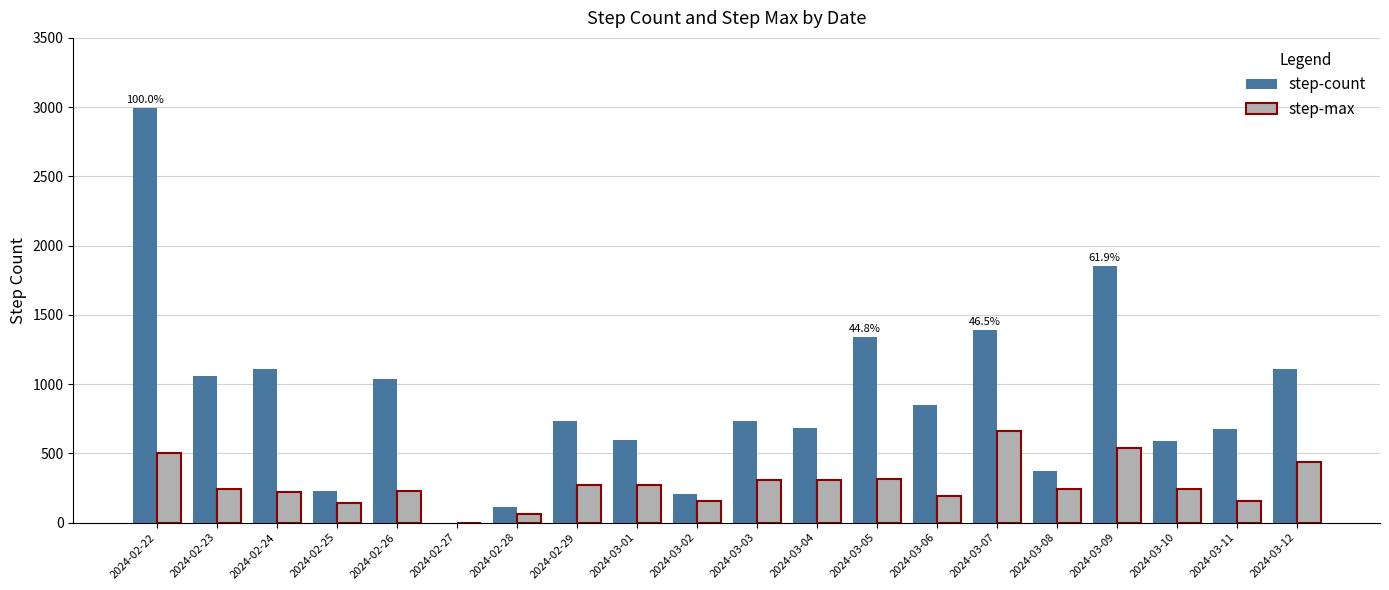

What is the maximum value shown in the chart?

2995